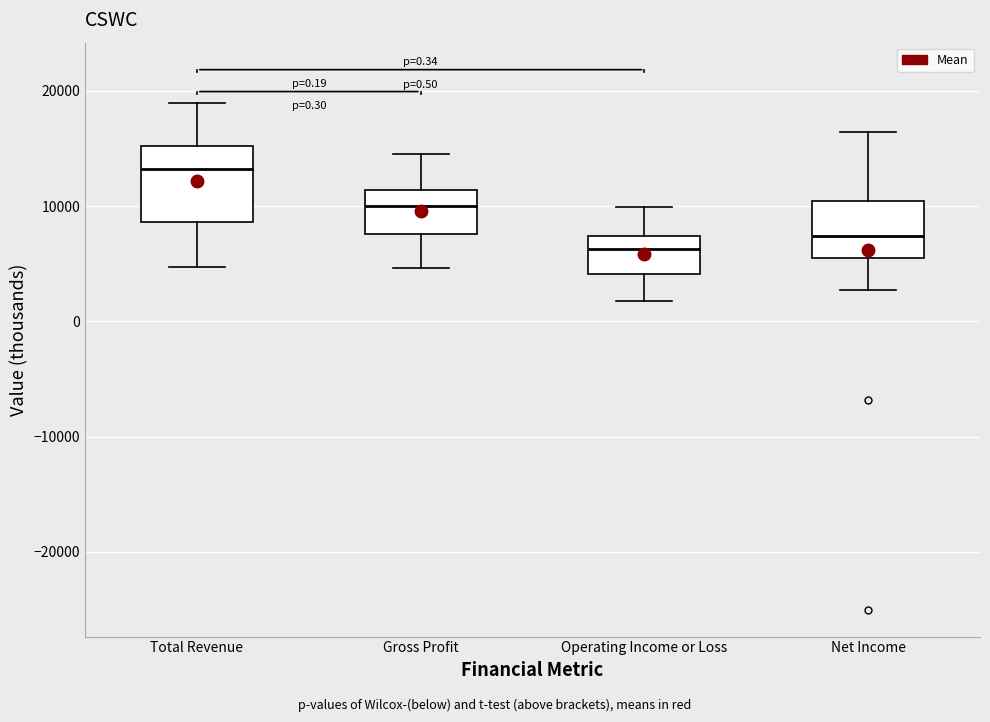

Which box has the lowest median line?

Operating Income or Loss